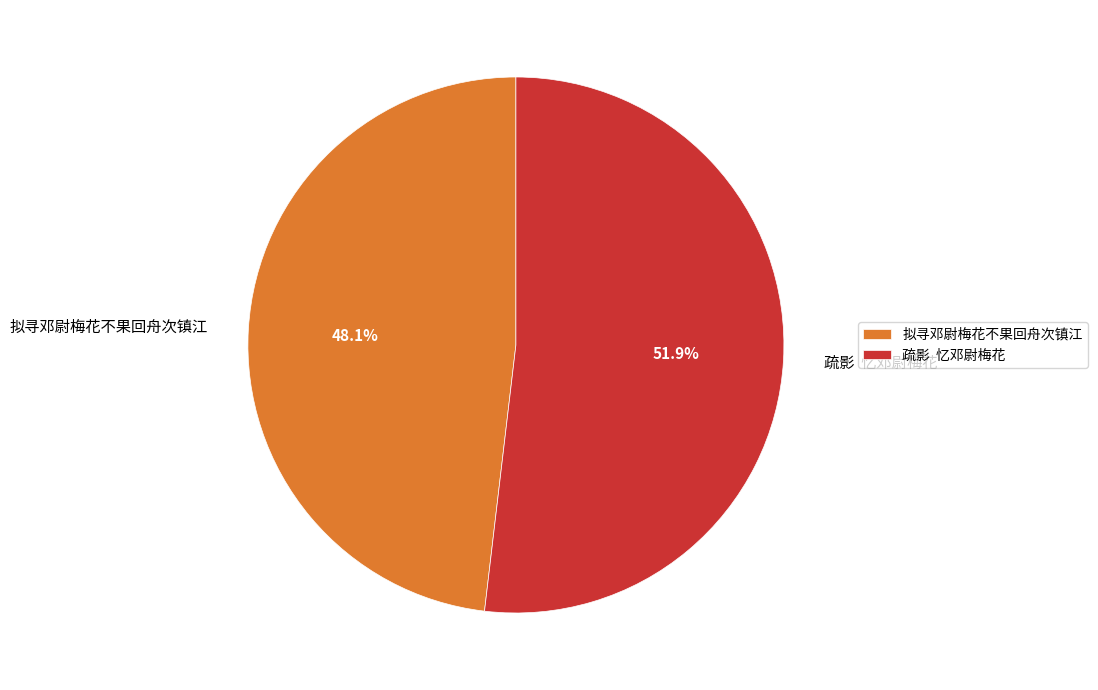

Combined, what portion of the pie is 拟寻邓尉梅花不果回舟次镇江 and 疏影 忆邓尉梅花?

100.0%